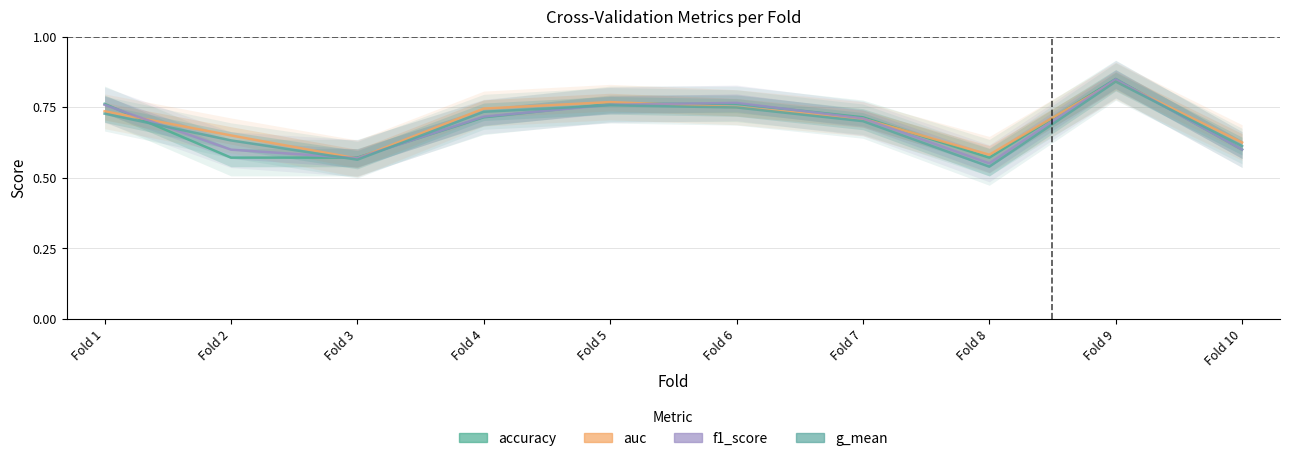

Reading right to left, what are all the values shown in this chart?

accuracy: 0.6	0.8	0.6	0.7	0.8	0.8	0.7	0.6	0.6	0.8
auc: 0.6	0.8	0.6	0.7	0.8	0.8	0.7	0.6	0.7	0.7
f1_score: 0.6	0.8	0.6	0.7	0.8	0.8	0.7	0.6	0.6	0.8
g_mean: 0.6	0.8	0.5	0.7	0.7	0.8	0.7	0.6	0.6	0.7